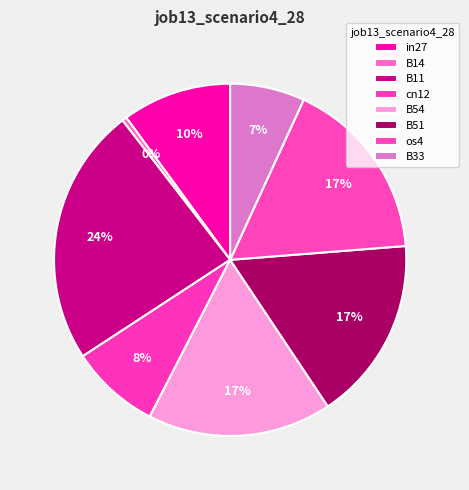

How many slices are in this pie chart?

8